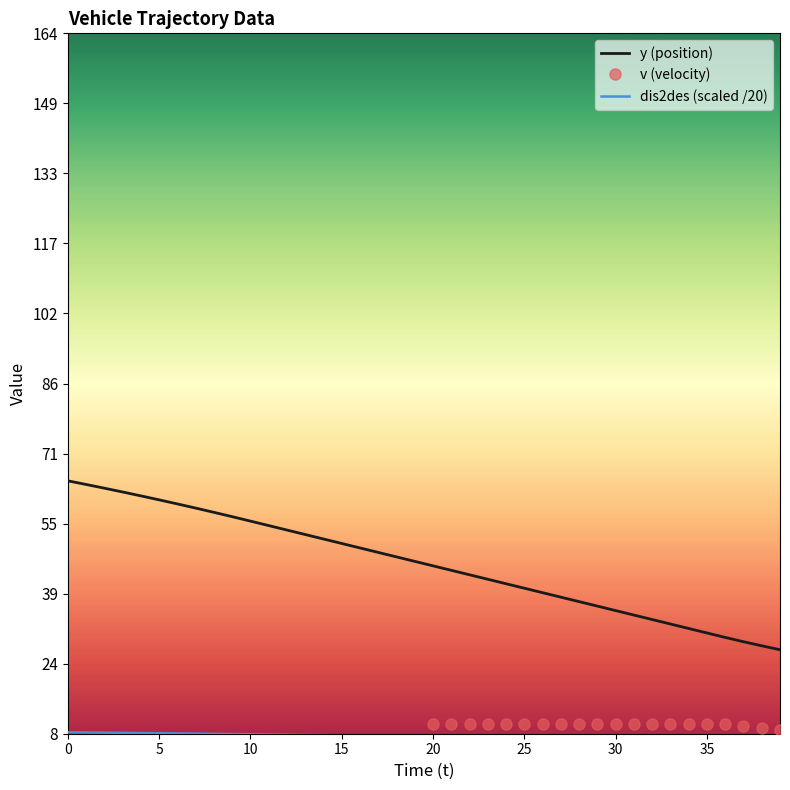

What is the average value of the dis2des series?

7.3